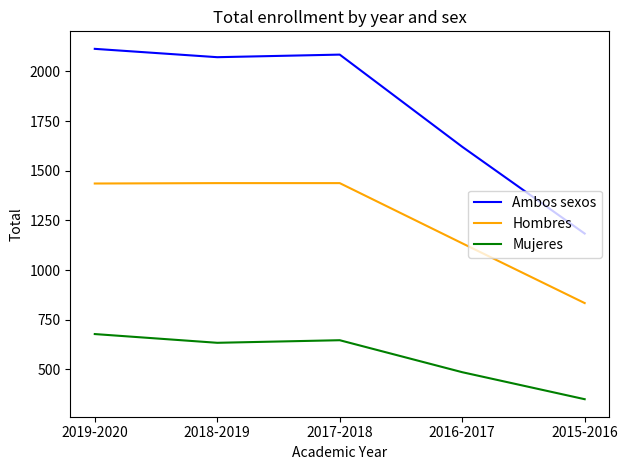

Which series has the largest total across all categories?

Ambos sexos